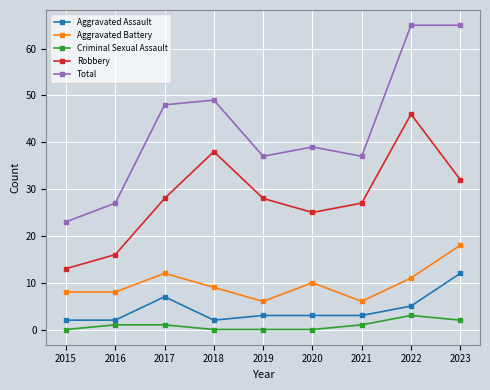

Which category has the highest value in the Robbery series?

2022